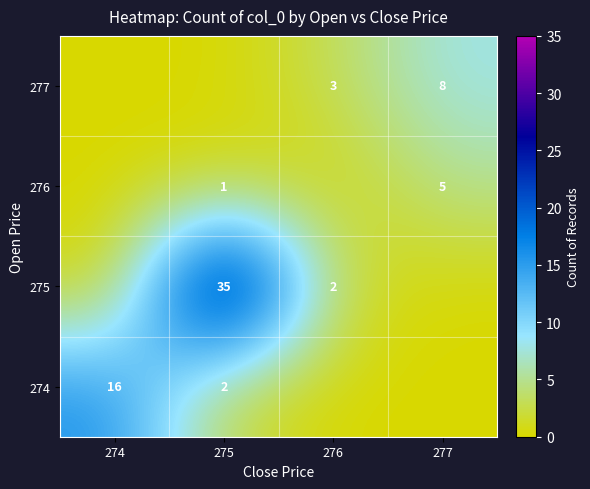

True or false: 277 has a value of 8 at 277.

True